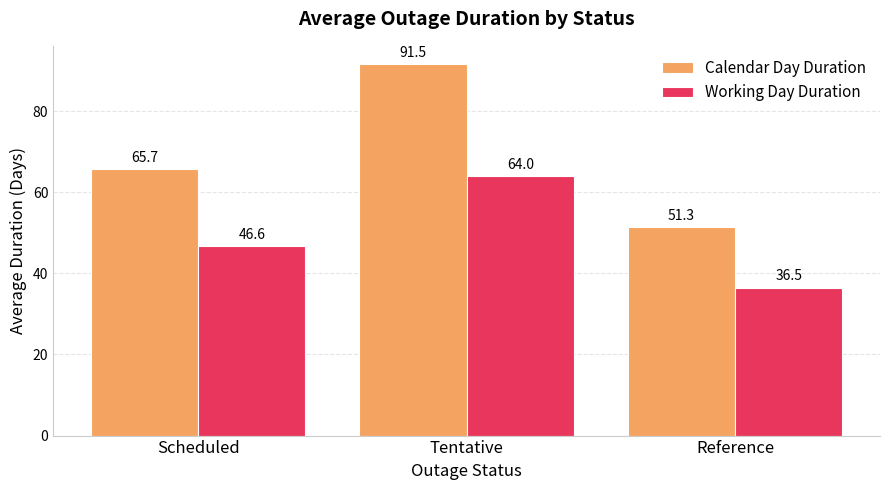

What is the average value of the Calendar Day Duration series?

69.5